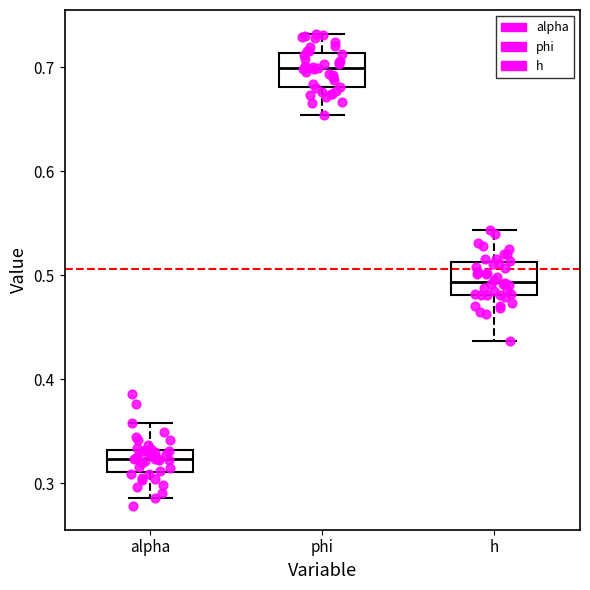

Which box's median line is the lowest?

alpha